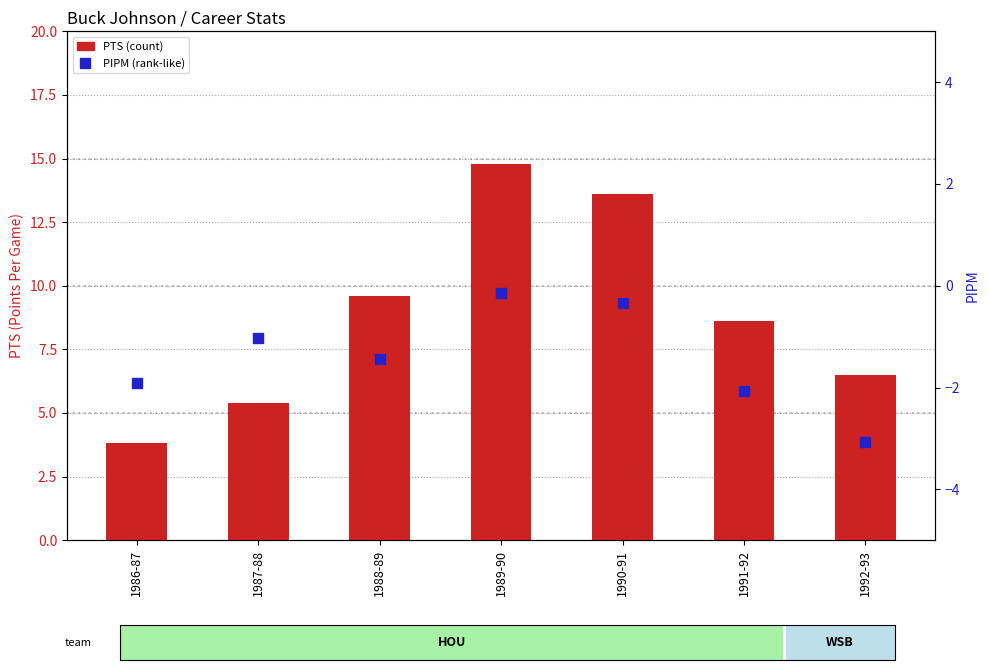

What position from the left is 1990-91?

5